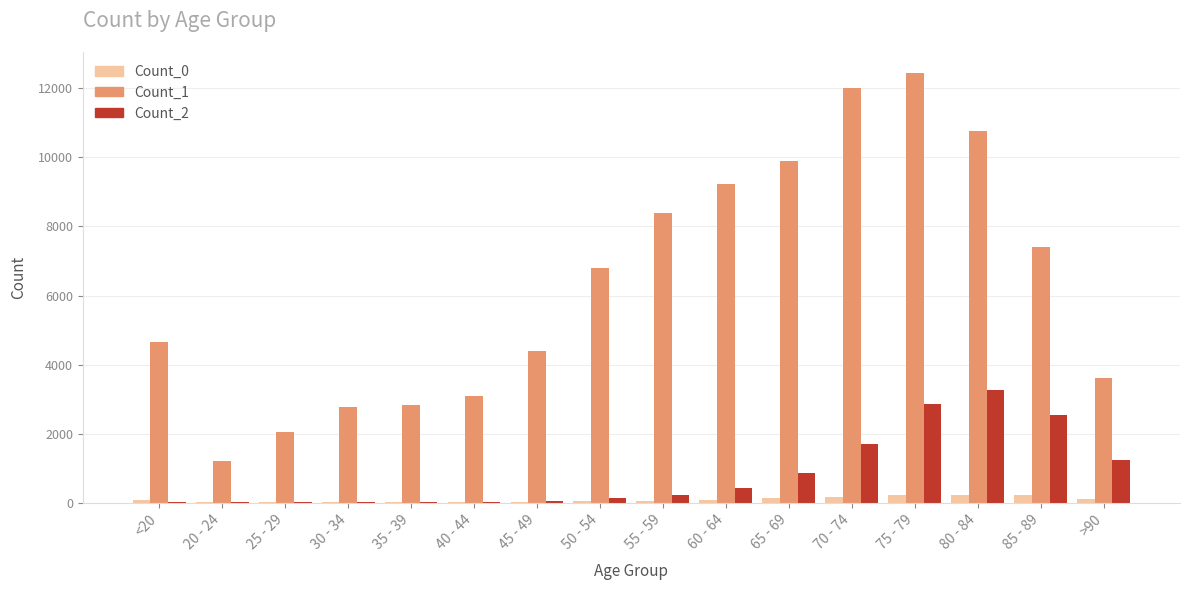

At which category is the sum across all series the highest?

75 - 79